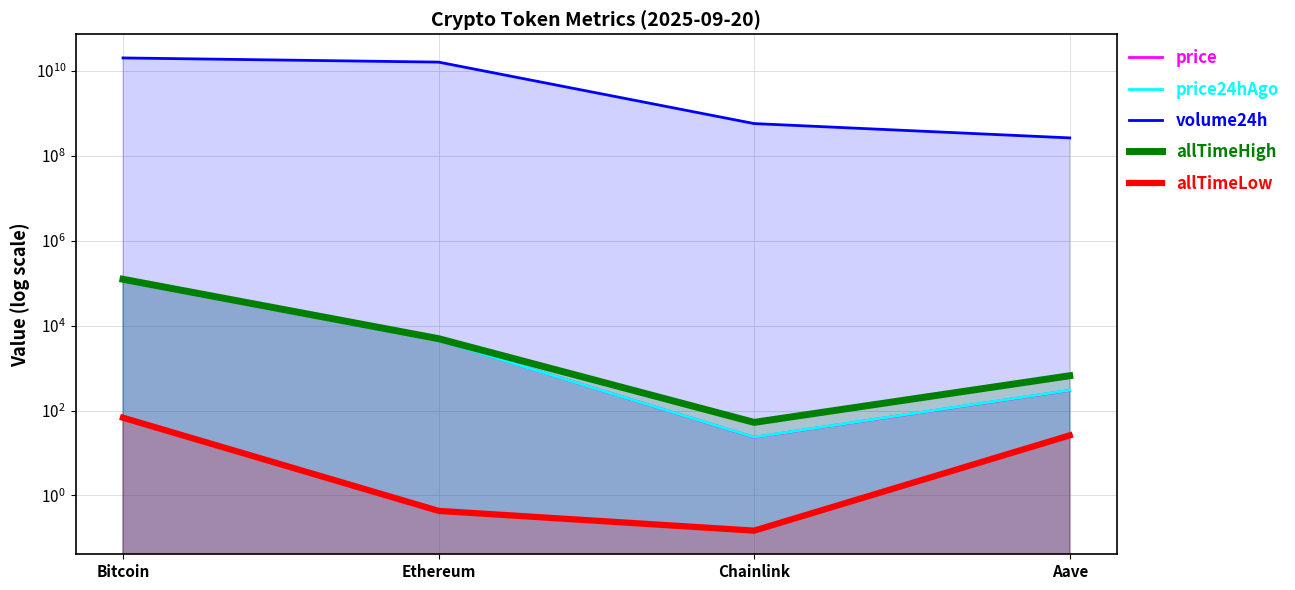

Rank the series at Aave from highest to lowest value.

volume24h, allTimeHigh, price24hAgo, price, allTimeLow